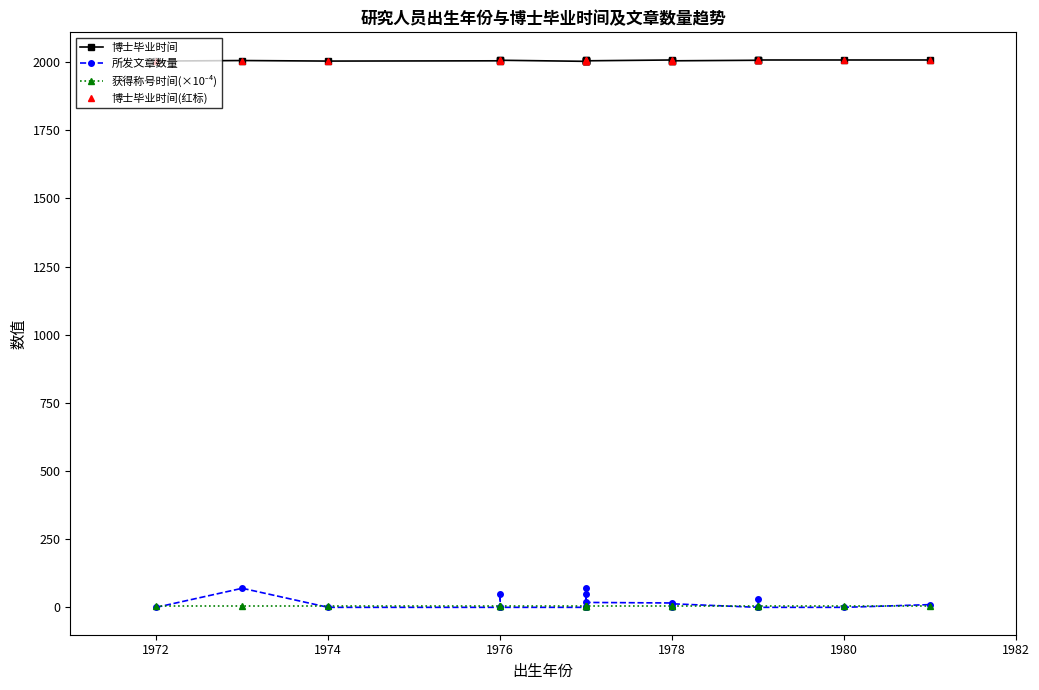

How many distinct data groups are displayed?

4